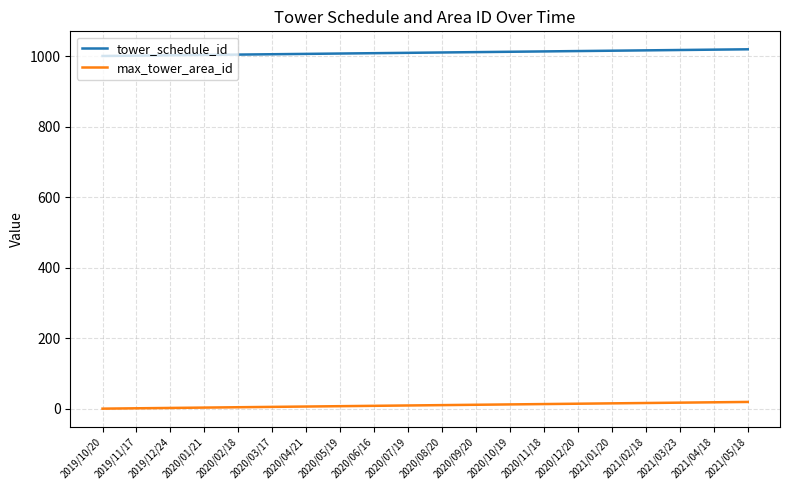

True or false: max_tower_area_id and tower_schedule_id intersect in this chart.

False